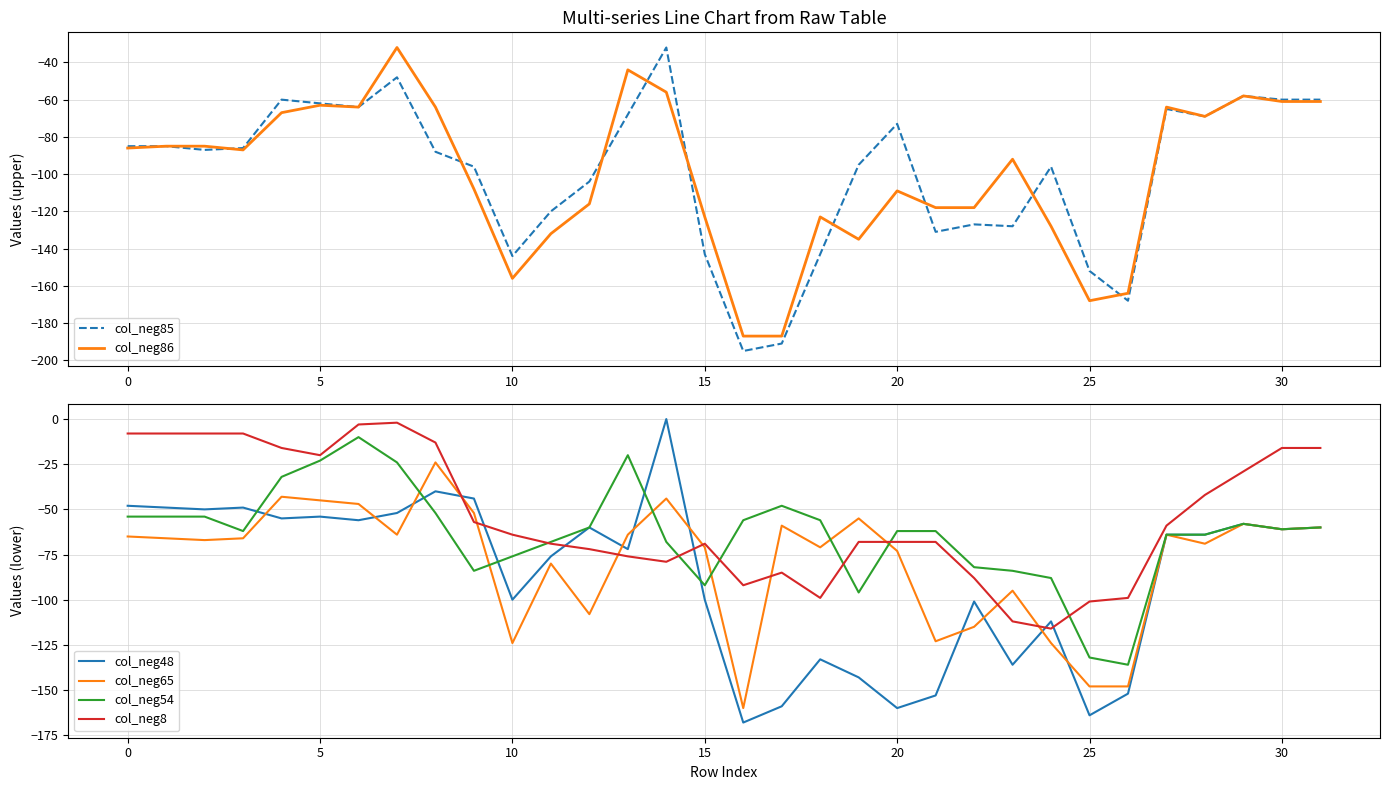

What is the minimum value for col_neg54?

-136